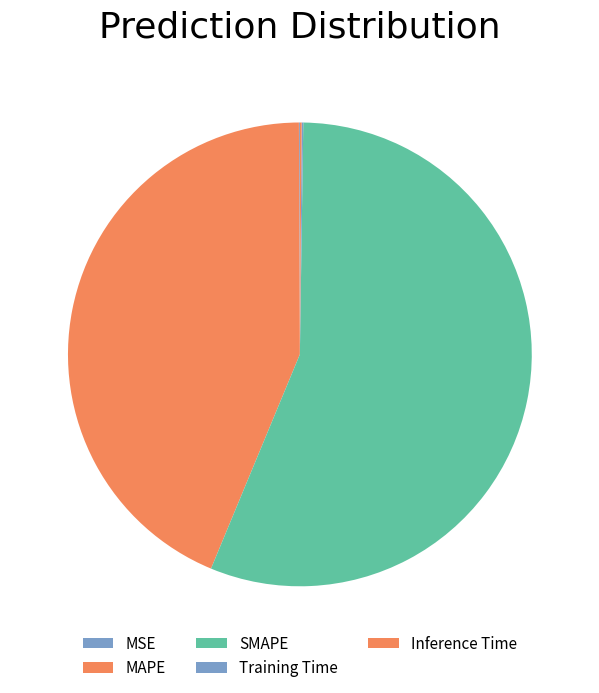

Does SMAPE account for over 50% of the chart?

Yes